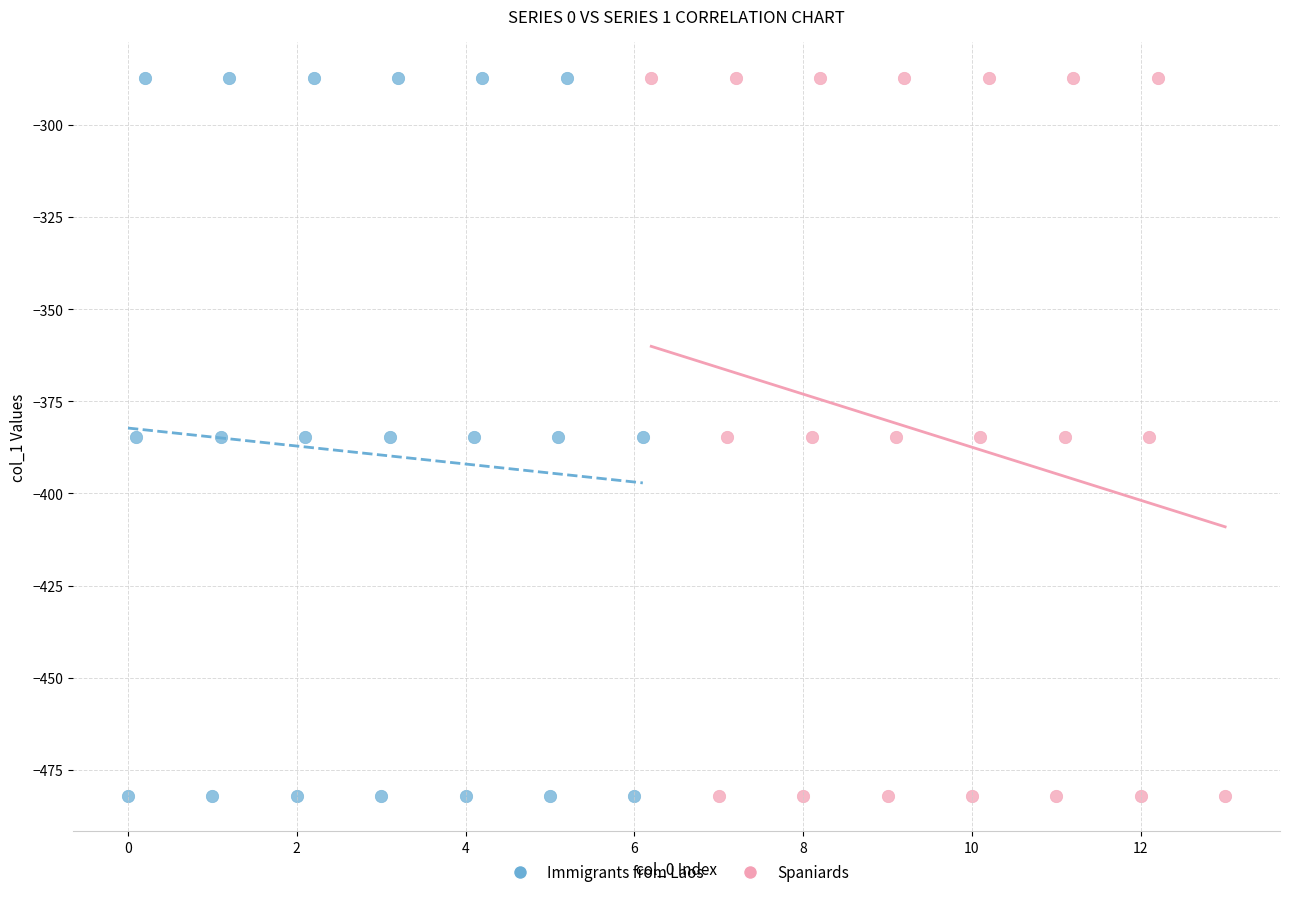

What are all the series names shown in the legend?

Immigrants from Laos, Spaniards